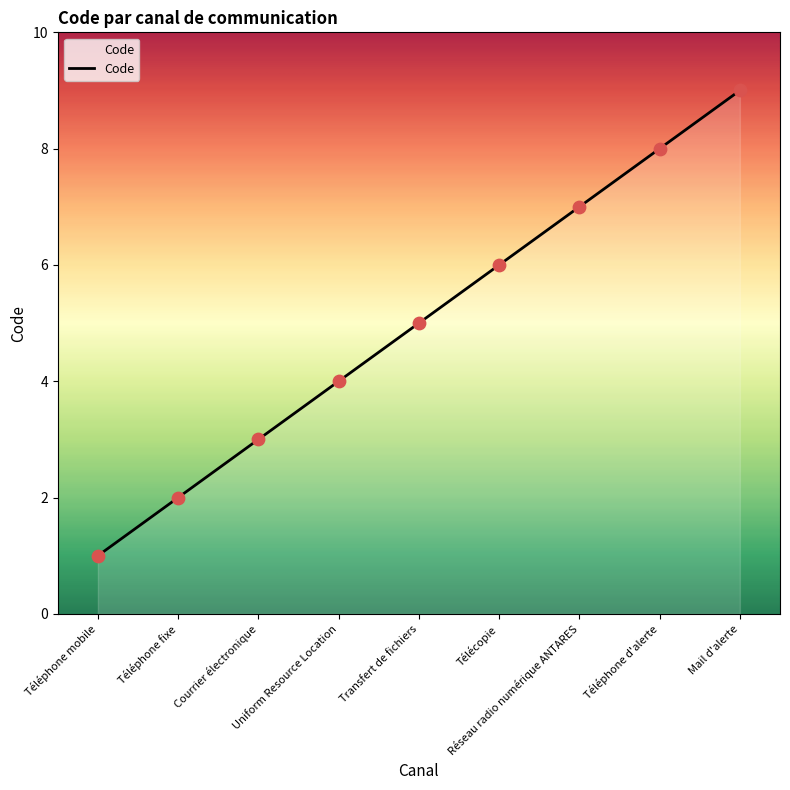

Between Téléphone fixe and Mail d'alerte, which is larger?

Mail d'alerte